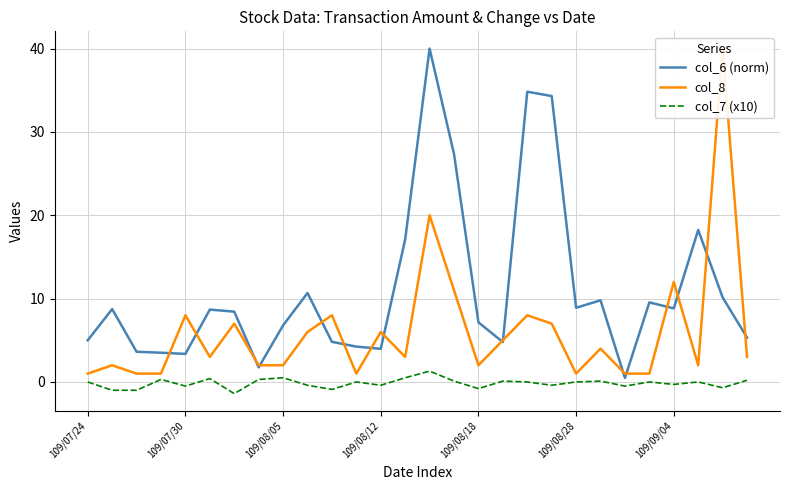

What position from the left is 17?

18